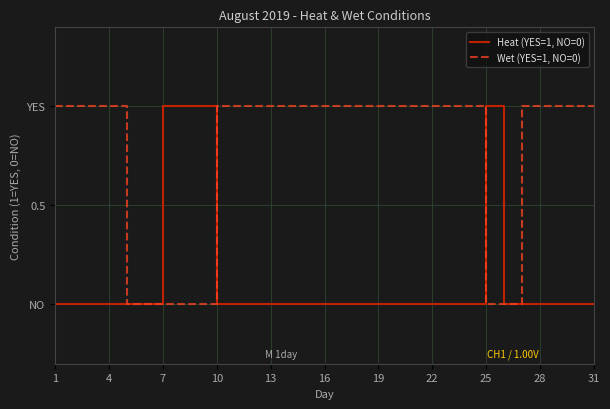

Does the chart display data point markers on the line(s)?

No